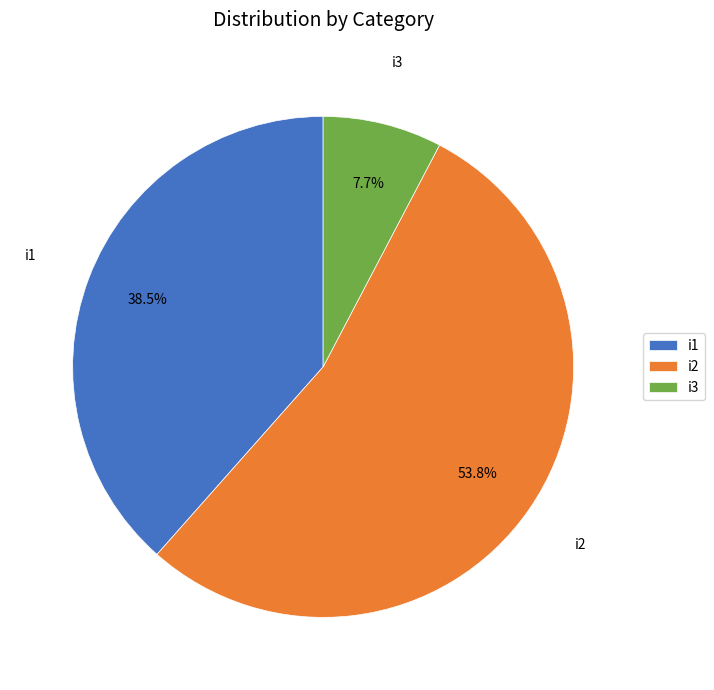

How many segments does this pie chart have?

3